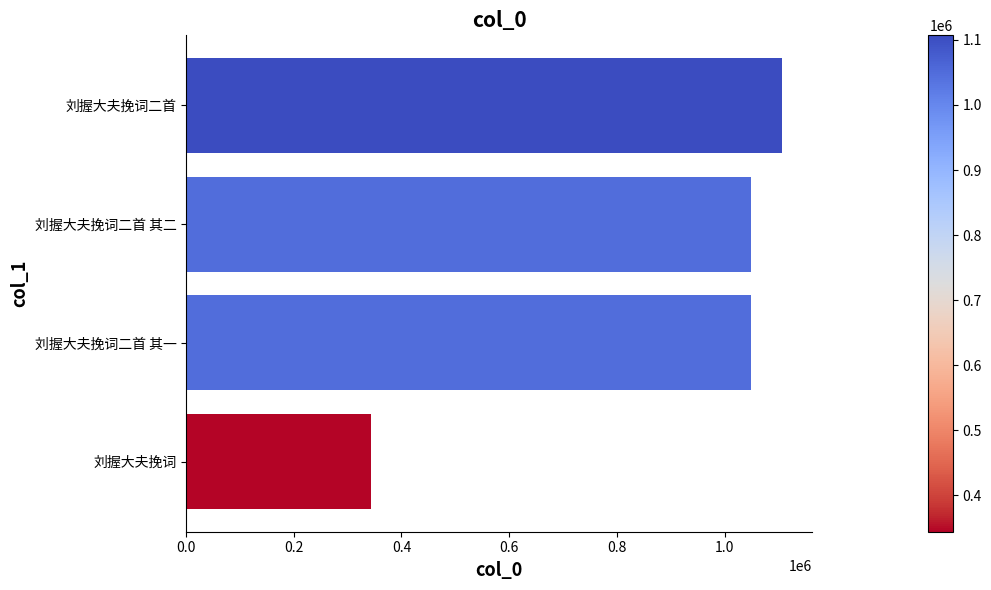

Approximately how many times larger is the value at 刘握大夫挽词二首 其一 compared to 刘握大夫挽词二首?

0.9